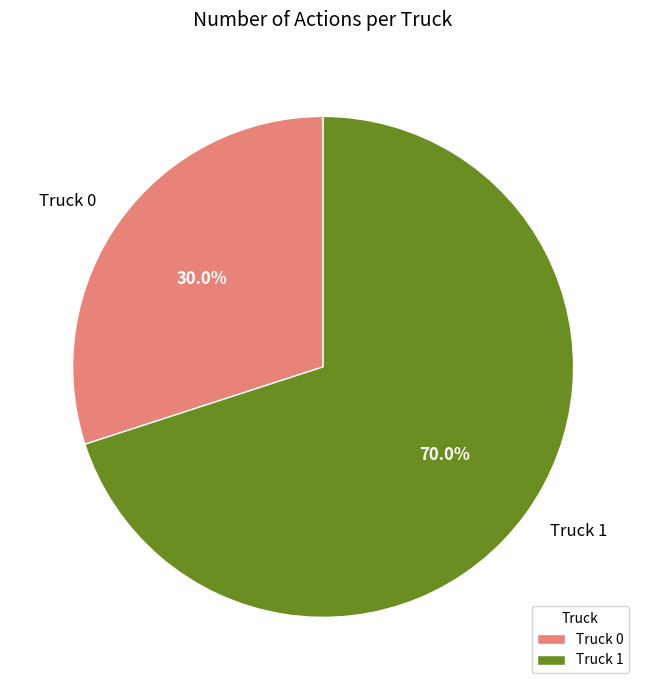

Do Truck 1 and Truck 0 together represent more than half of the pie?

Yes